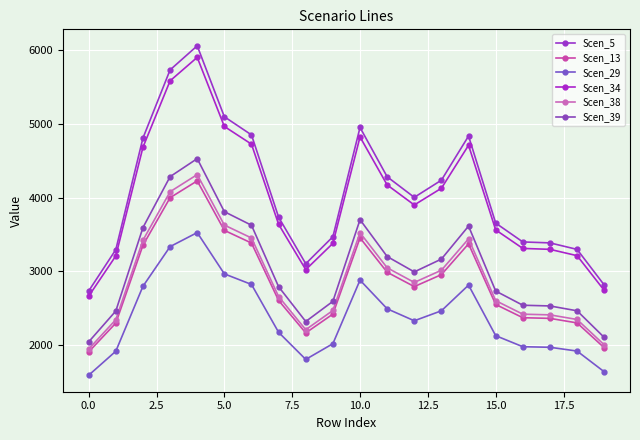

Which label corresponds to the smallest value in the chart?

0.0